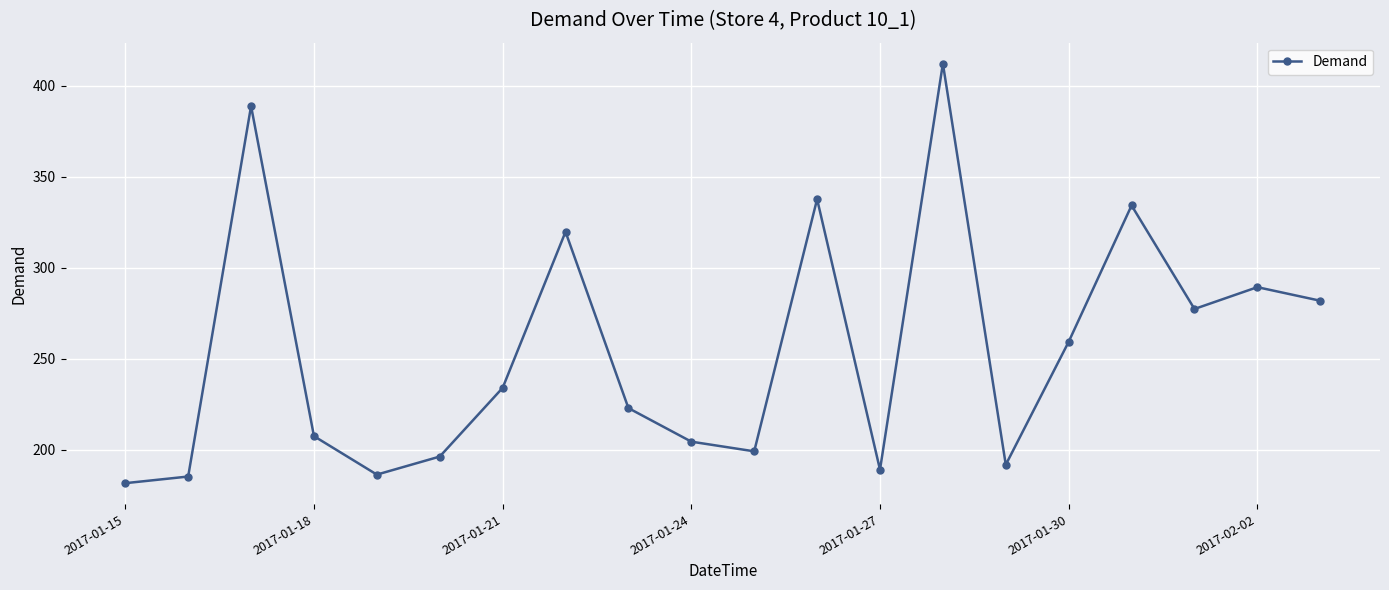

What is the value of the 14th point from the left?

412.2